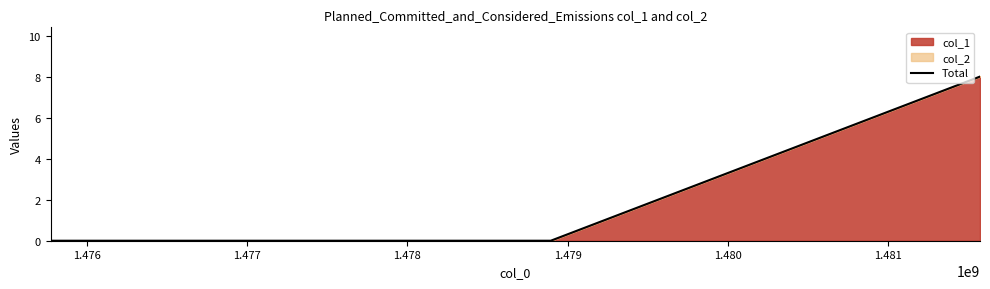

What is the maximum value shown in the chart?

8